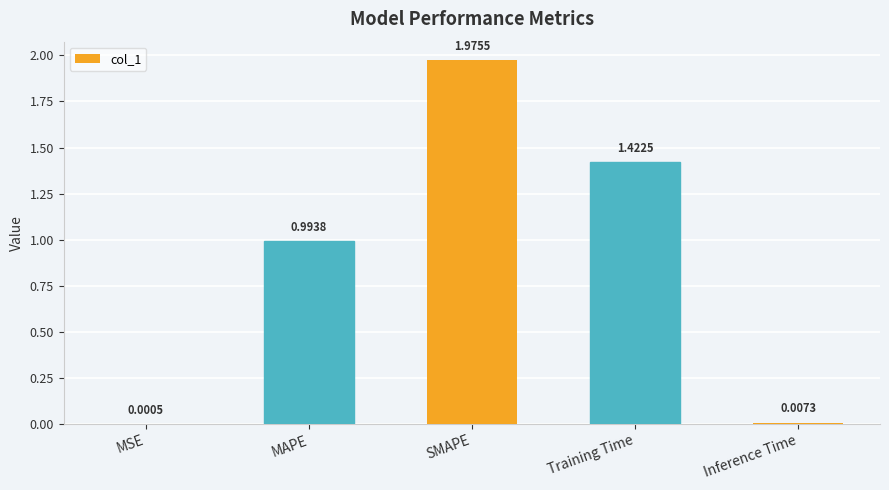

What is the sum of all values?

4.4